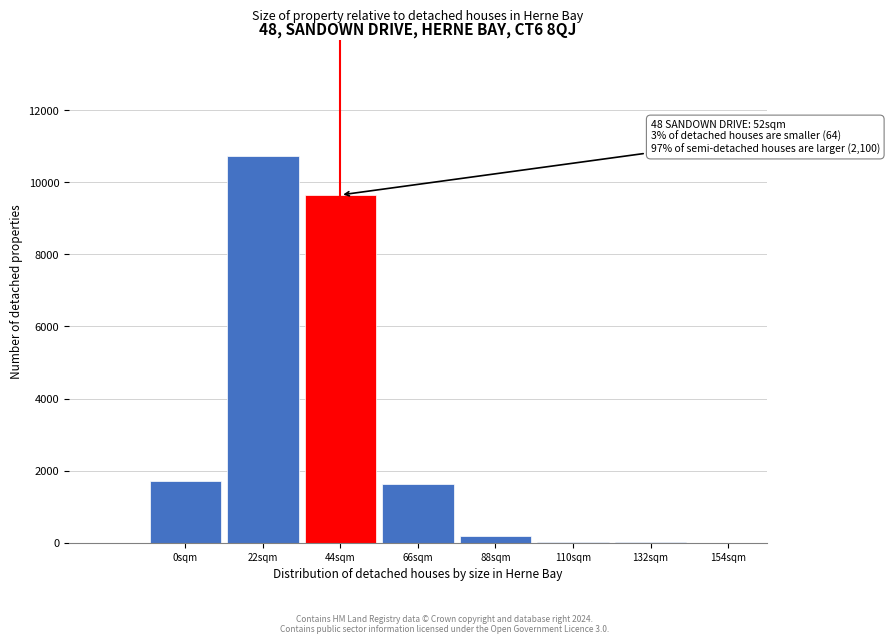

Where is the data nearest to the value 5366?

0sqm